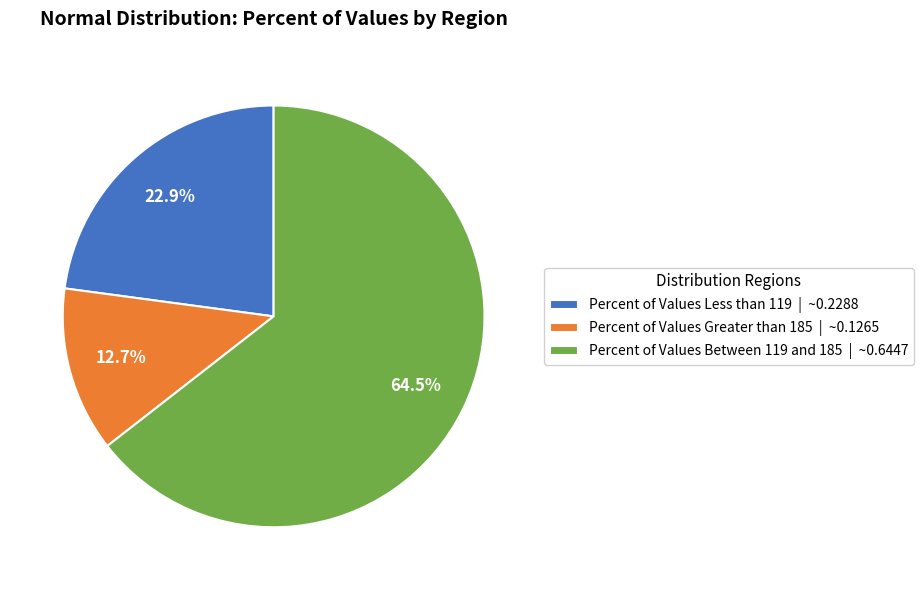

Is there a majority slice in this chart?

Yes